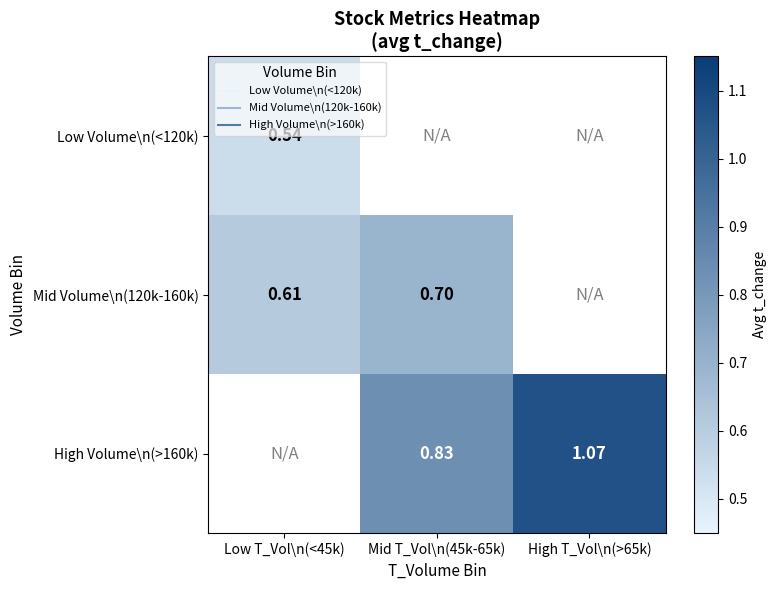

How many data points does each series have?

3